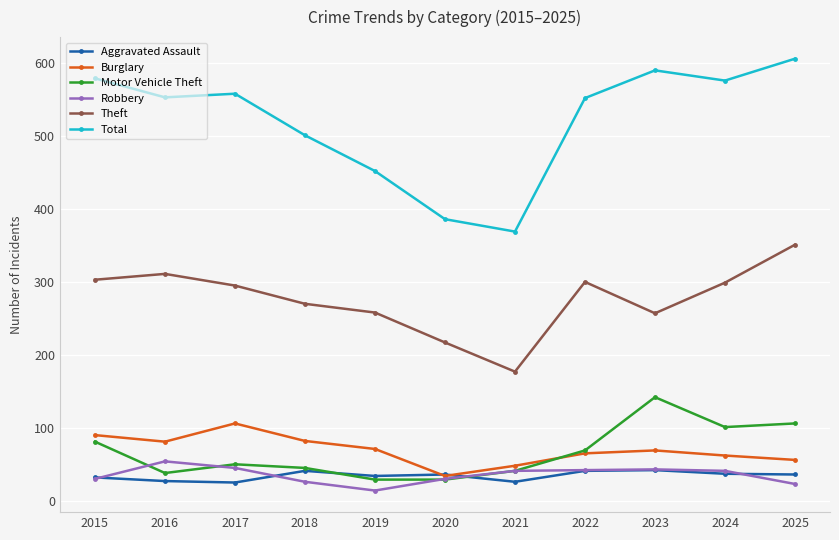

At how many categories does at least one series exceed 153?

11